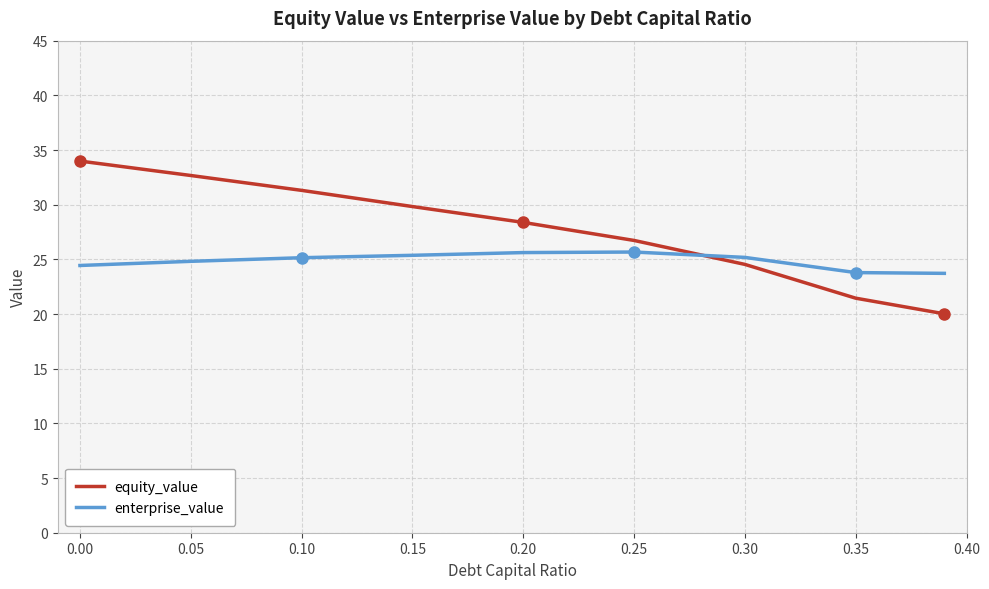

Which series has the widest spread of values?

equity_value